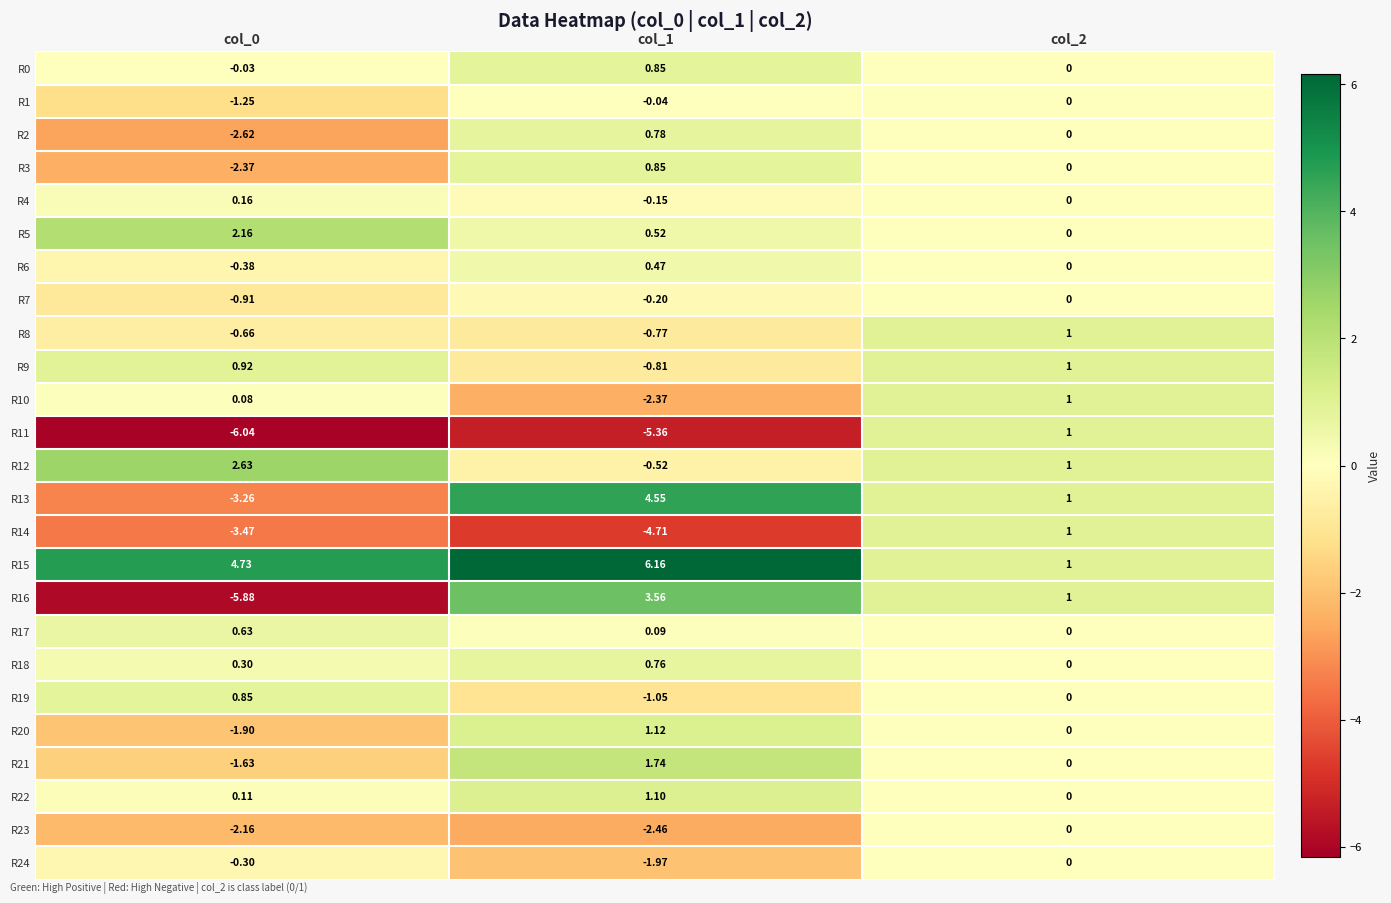

Between col_1 and col_2, which series saw the biggest shift?

R11